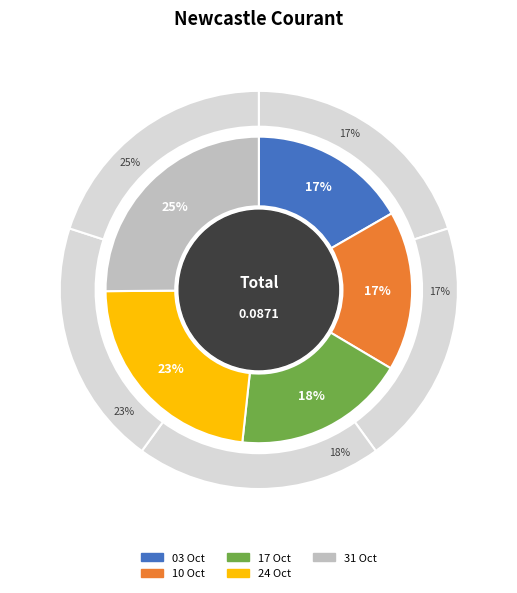

The 1835.10.17_NewcastleCourant slice represents 3% of the pie. True or false?

False